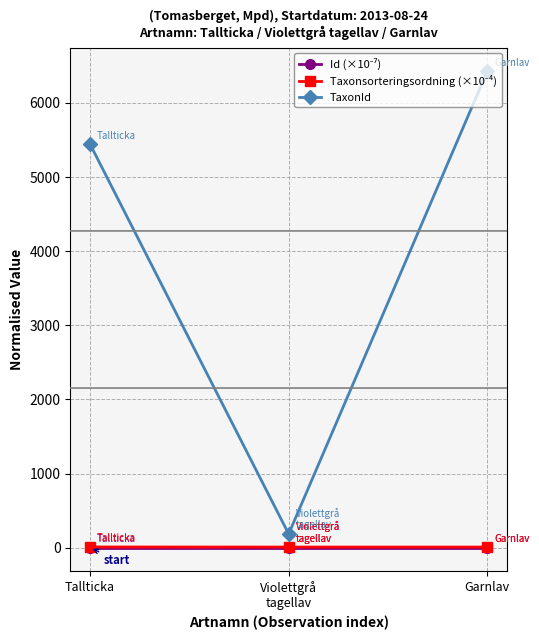

What is the minimum value shown in the chart?

1.7